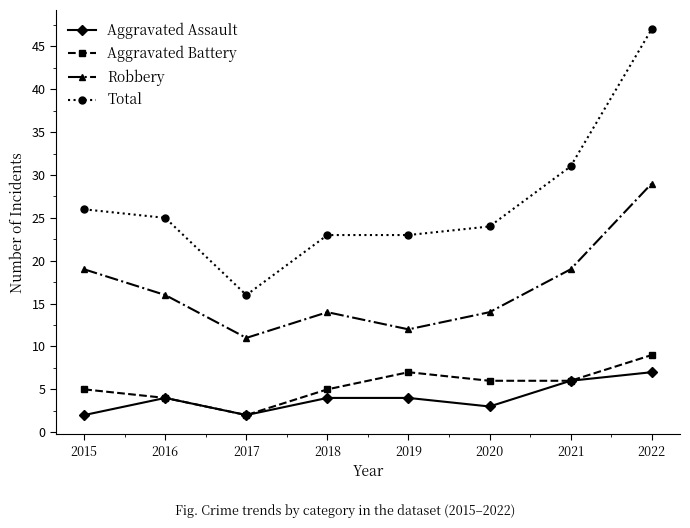

What is the sum of all Aggravated Battery values?

44